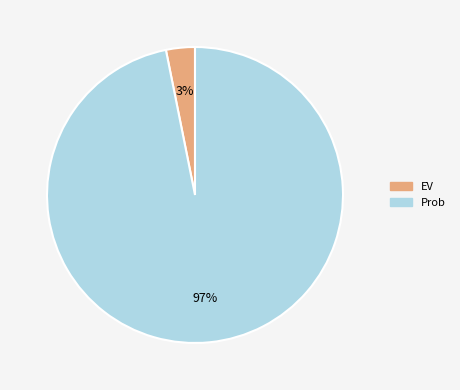

To the nearest percent, what is the difference between the Prob and EV slice percentages?

94%